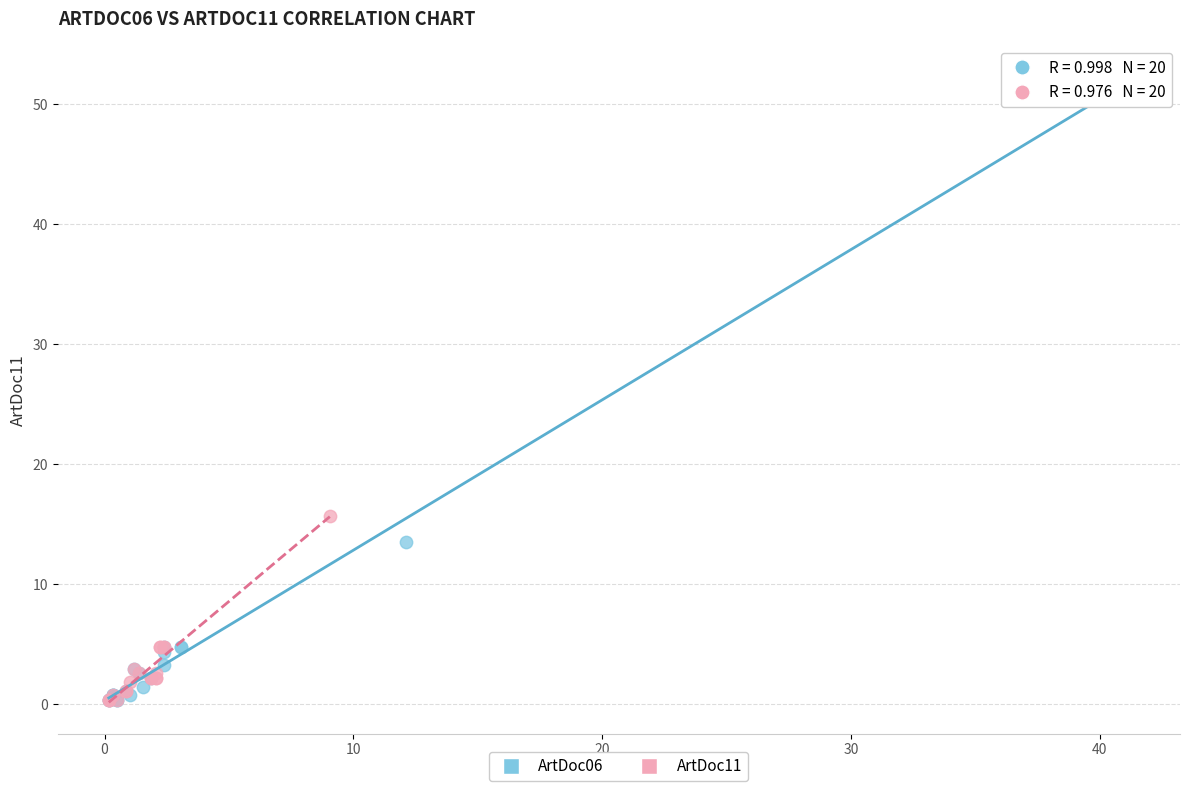

Which series has the largest Y range (max minus min)?

ArtDoc06